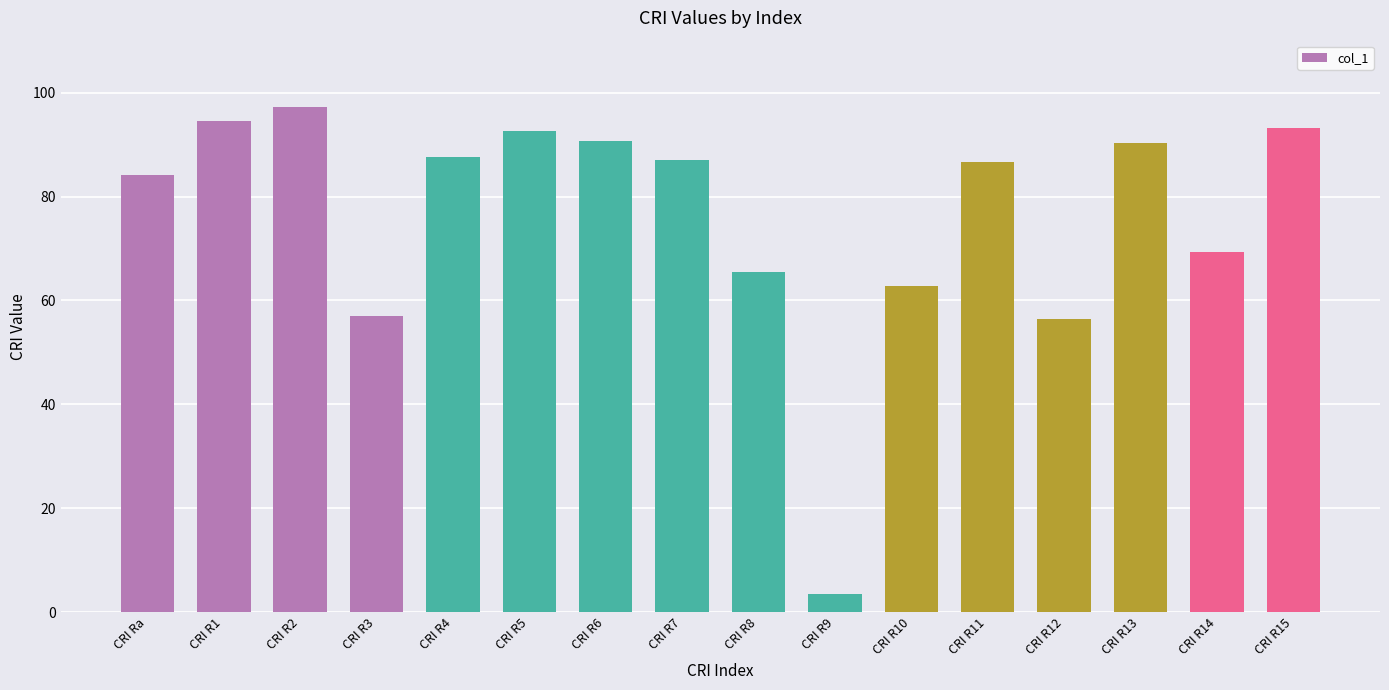

Are the bars horizontal?

No